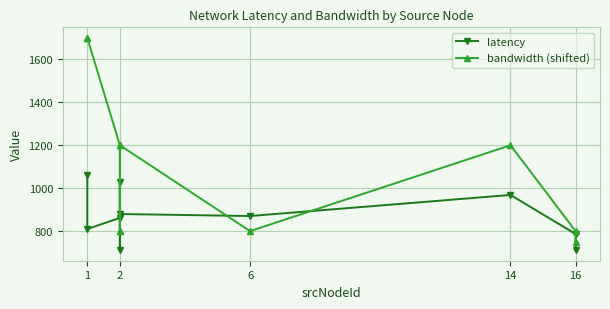

What is the smallest value displayed?

711.4